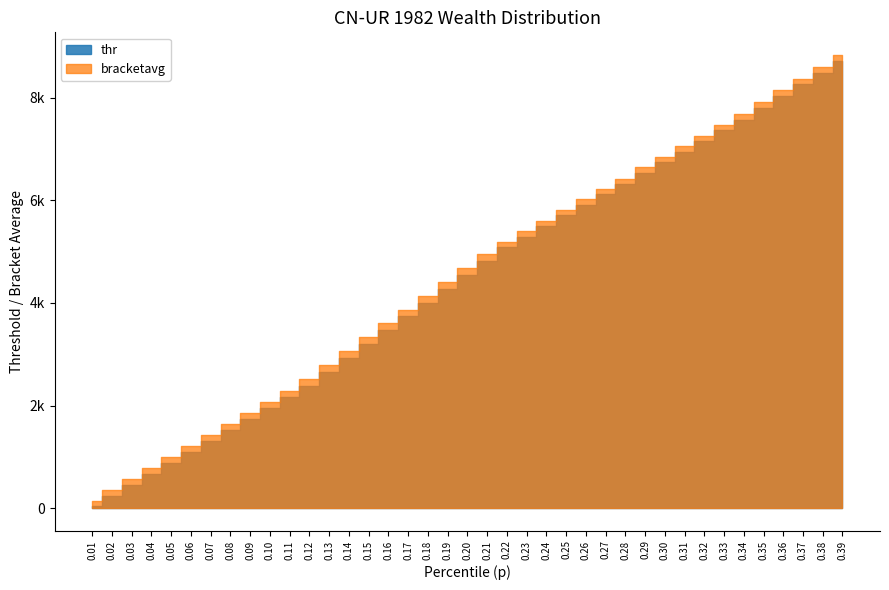

Is it true that thr equals 245.0 at 0.02?

True